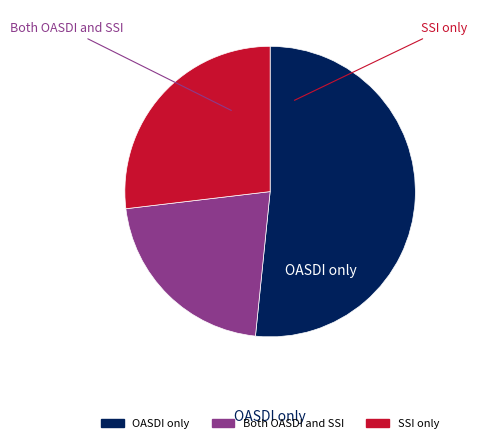

To the nearest percent, what is the average slice percentage?

33%